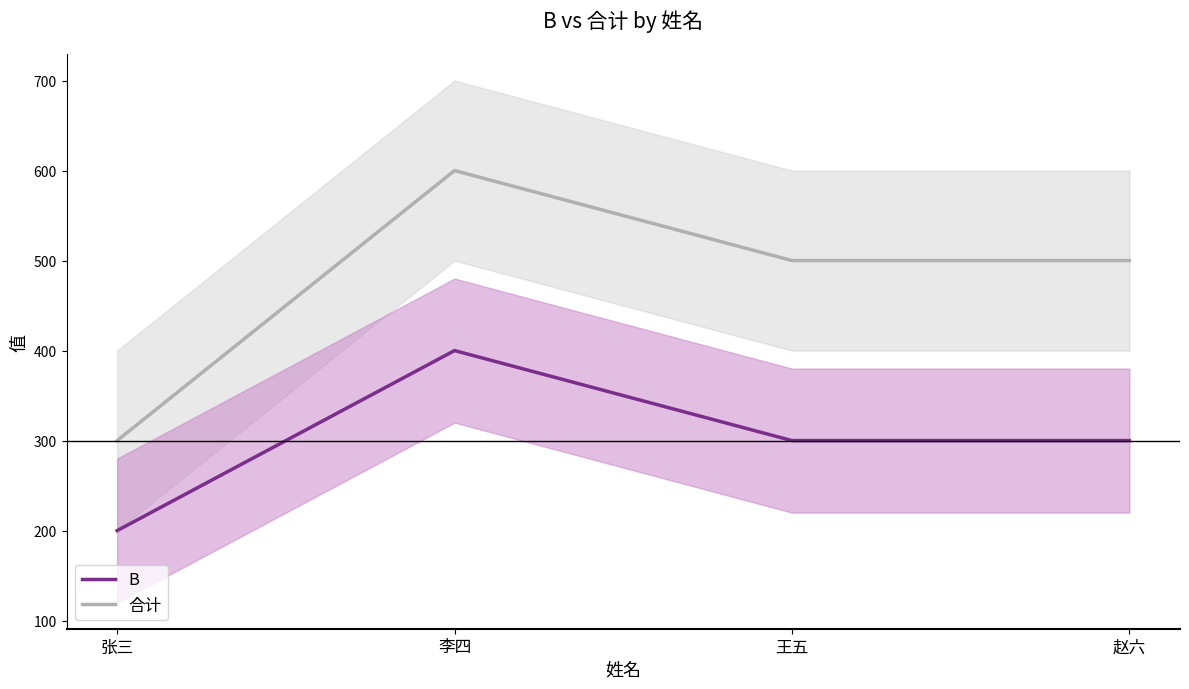

True or false: 合计 has more than 1 interior local peaks.

False